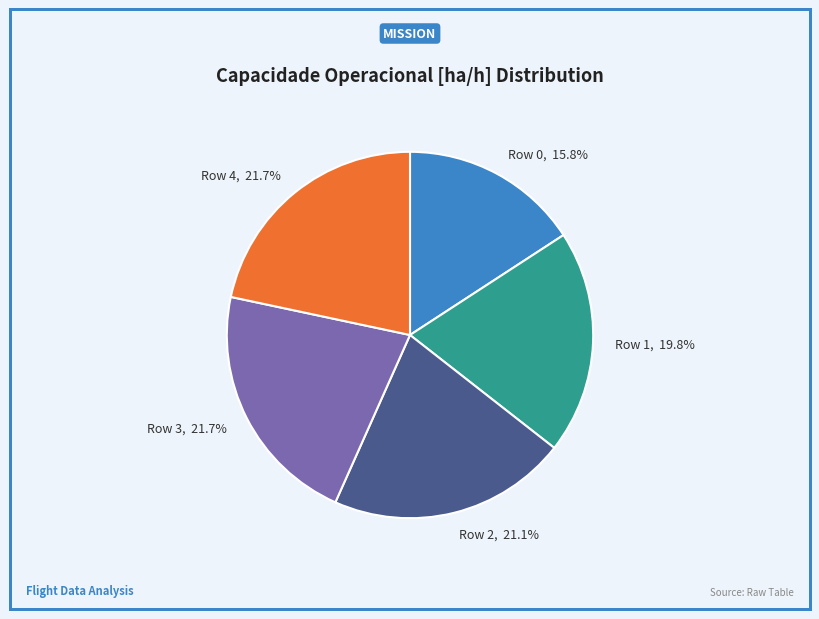

Which has a higher value, Row 1, 19.8% or Row 3, 21.7%?

Row 3, 21.7%